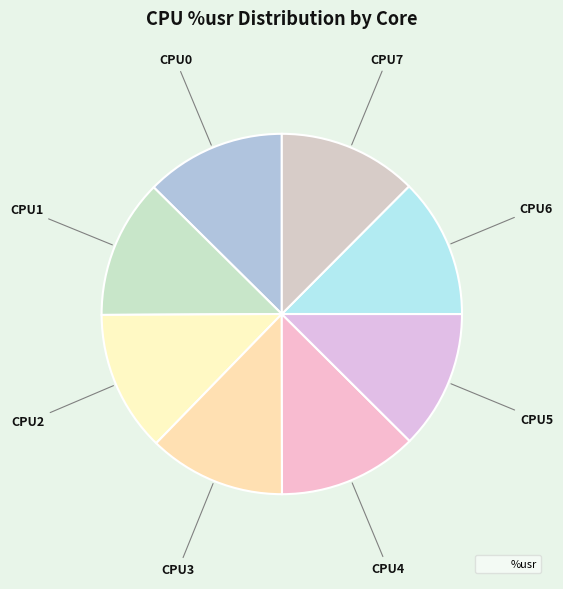

Which slice is the smallest?

3